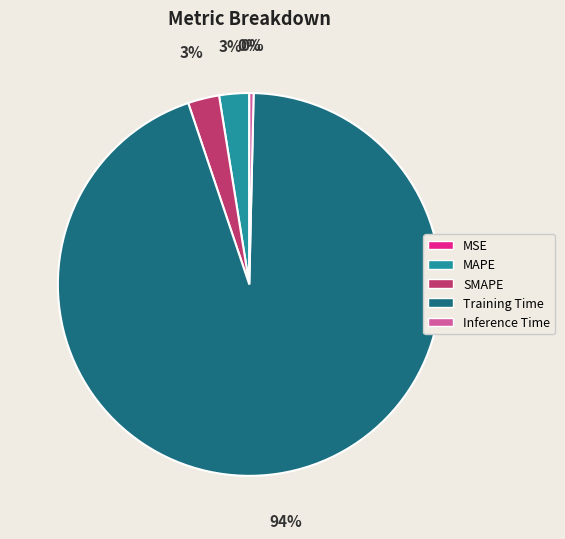

Do Training Time and Inference Time together represent more than half of the pie?

Yes